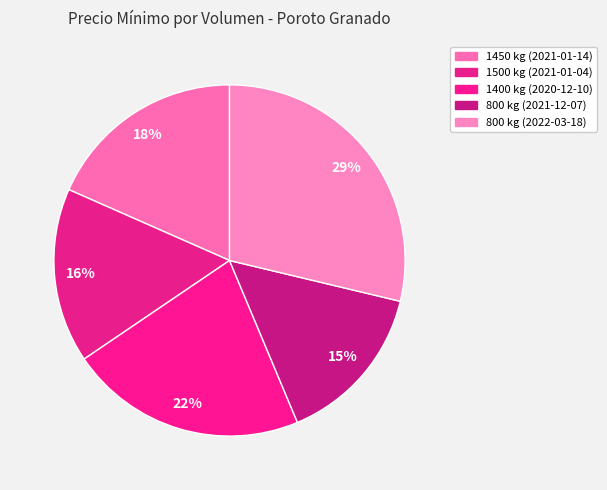

Approximately how many times larger is the value at 1400 kg (2020-12-10) compared to 1450 kg (2021-01-14)?

1.2